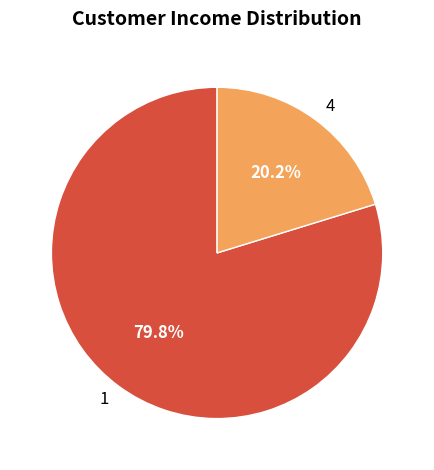

To the nearest percent, what is the combined percentage of 1 and 4?

100%